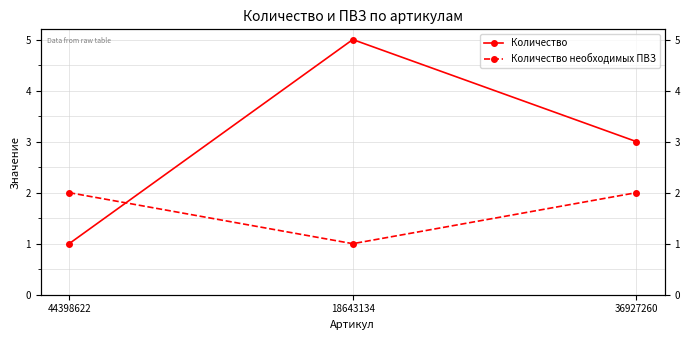

Is it true that Количество equals 1 at 44398622?

False